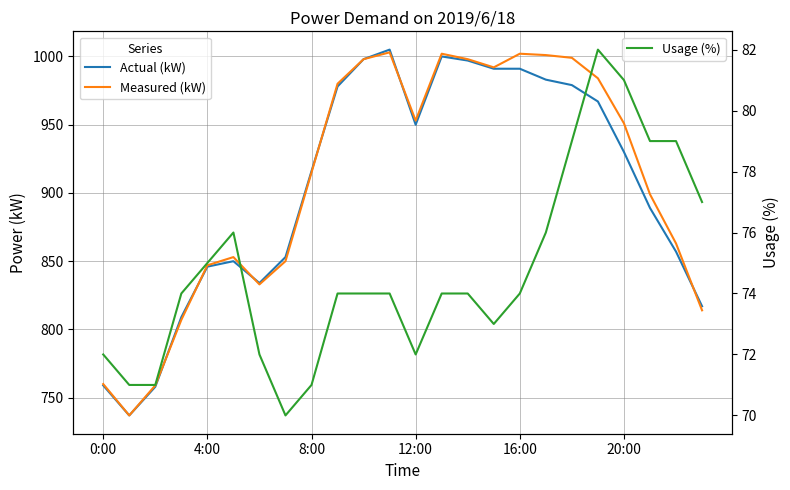

What is the average value of the Usage (%) series?

75